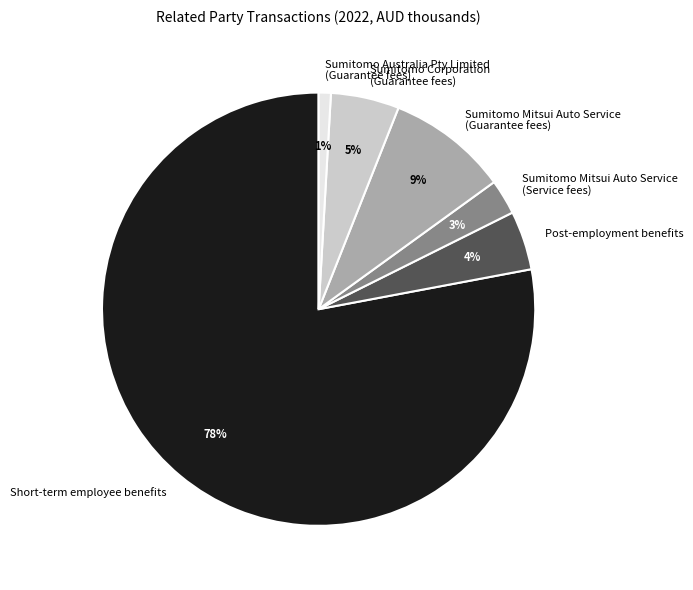

Is the sum of Short-term employee benefits and Post-employment benefits greater than half?

Yes